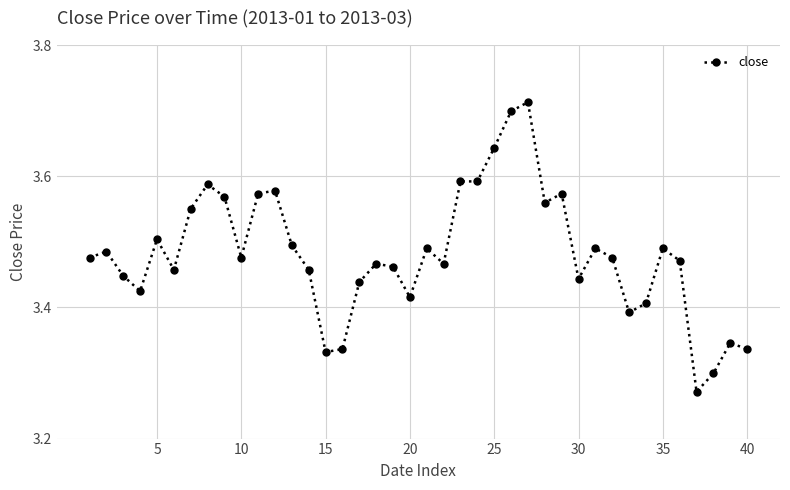

What is the sum of all values?

139.3